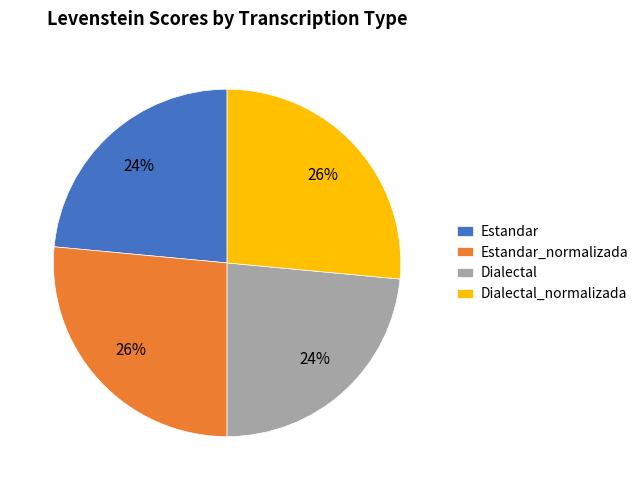

To the nearest percent, what is the average slice percentage?

25%